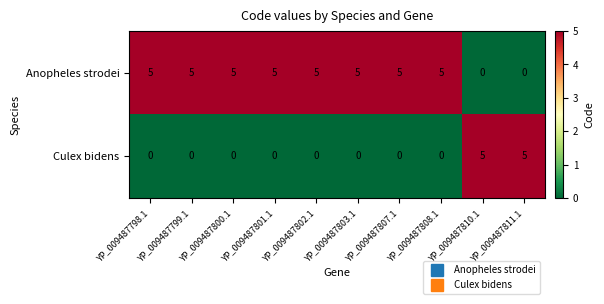

What is the greatest value displayed?

5